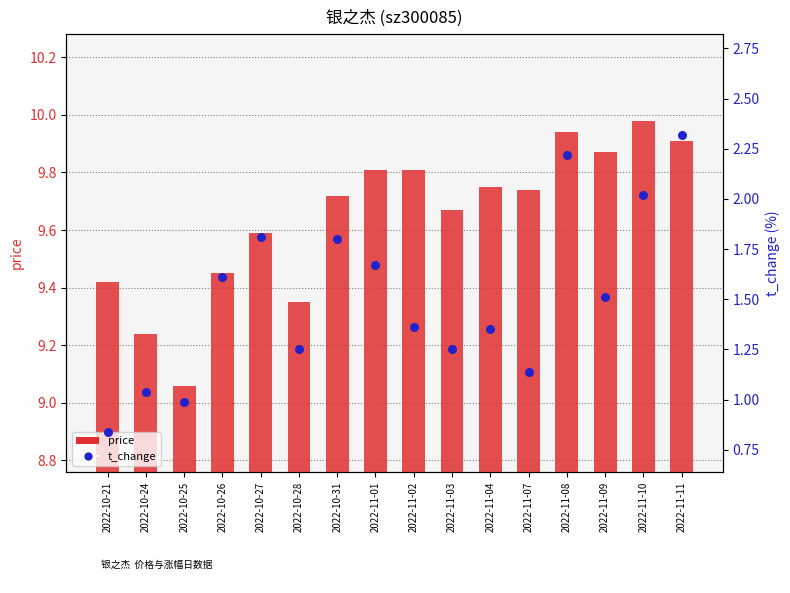

At which category is the sum across all series the highest?

2022-11-11